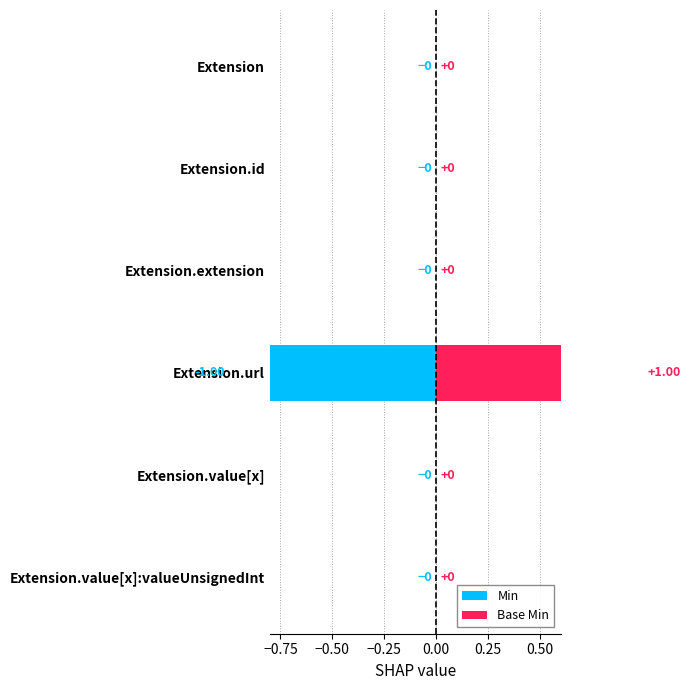

What is the difference between the Min values at Extension.extension and Extension.url?

1